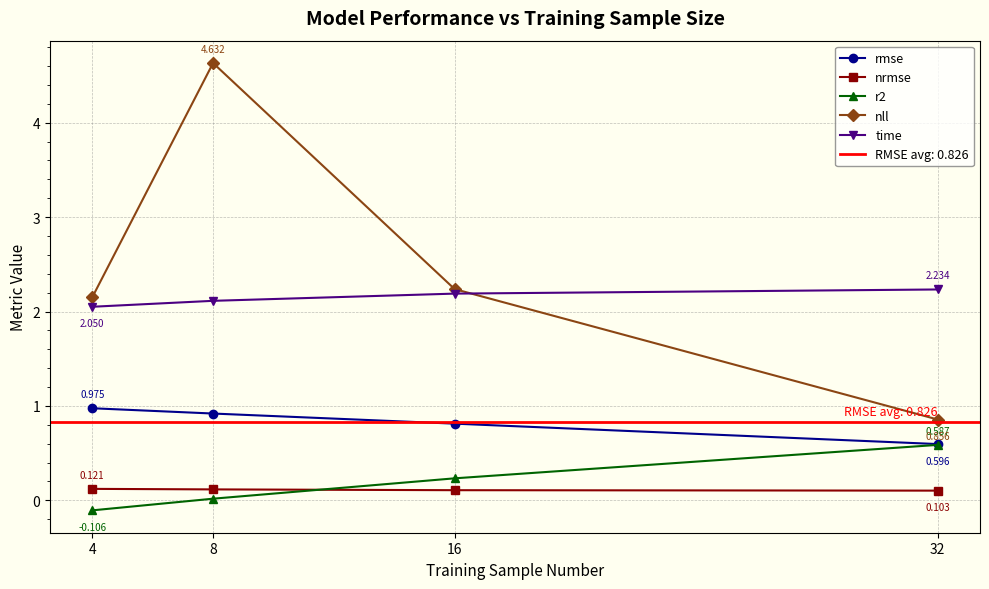

Reading left to right, extract all data points from this chart.

rmse: 4=1.0	8=0.9	16=0.8	32=0.6
nrmse: 4=0.1	8=0.1	16=0.1	32=0.1
r2: 4=-0.1	8=0.0	16=0.2	32=0.6
nll: 4=2.2	8=4.6	16=2.2	32=0.9
time: 4=2.1	8=2.1	16=2.2	32=2.2